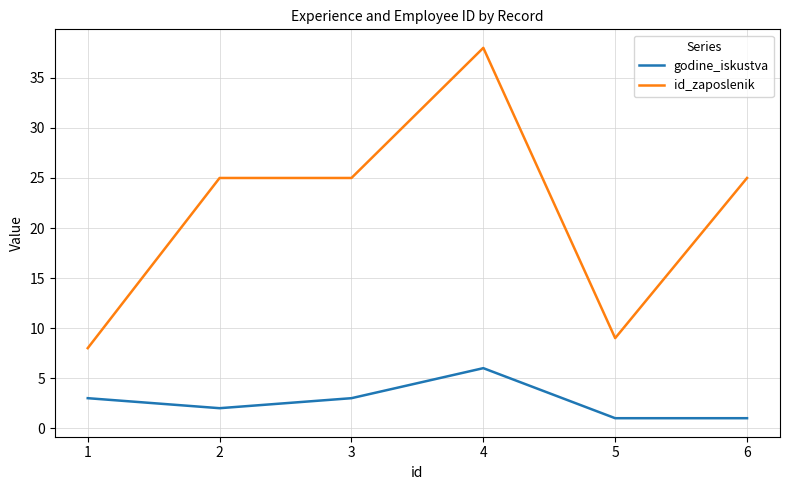

What is the average value of the godine_iskustva series?

3